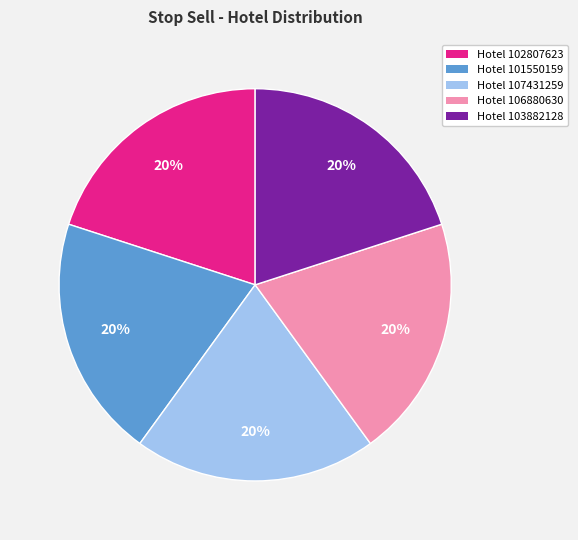

Is the sum of Hotel 106880630 and Hotel 103882128 greater than half?

No